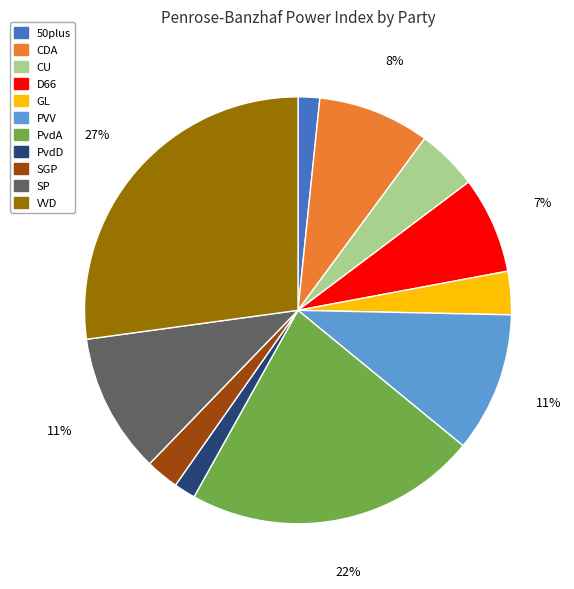

How many segments does this pie chart have?

11